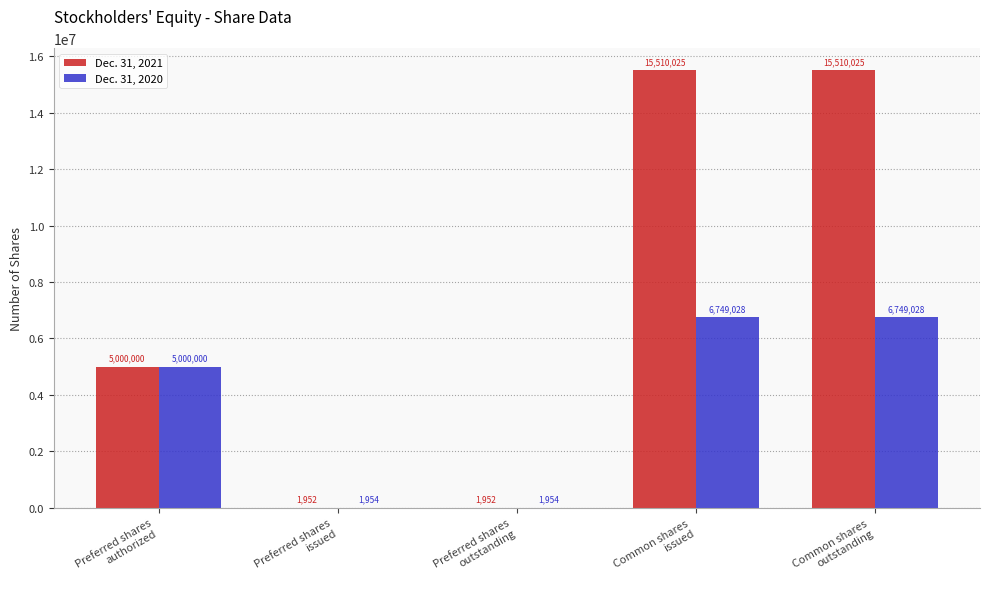

Count the number of categories in the chart.

5